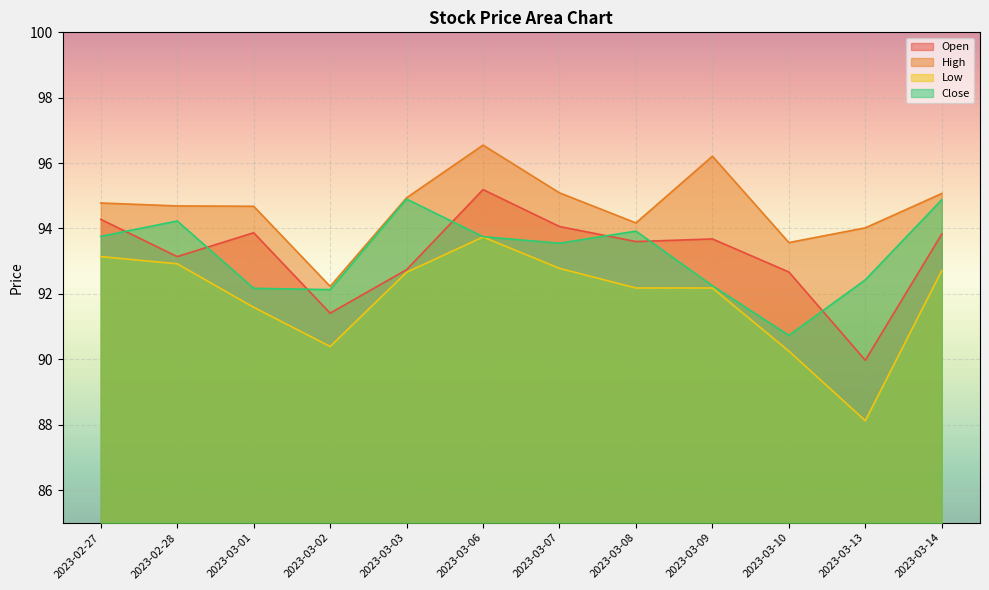

What is the difference between the maximum and second lowest values in the Open series?

3.8